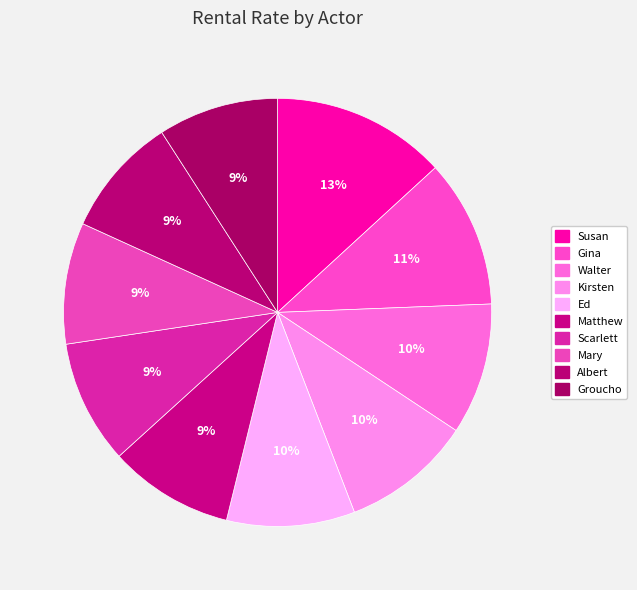

To the nearest percent, what is the average slice percentage?

10%